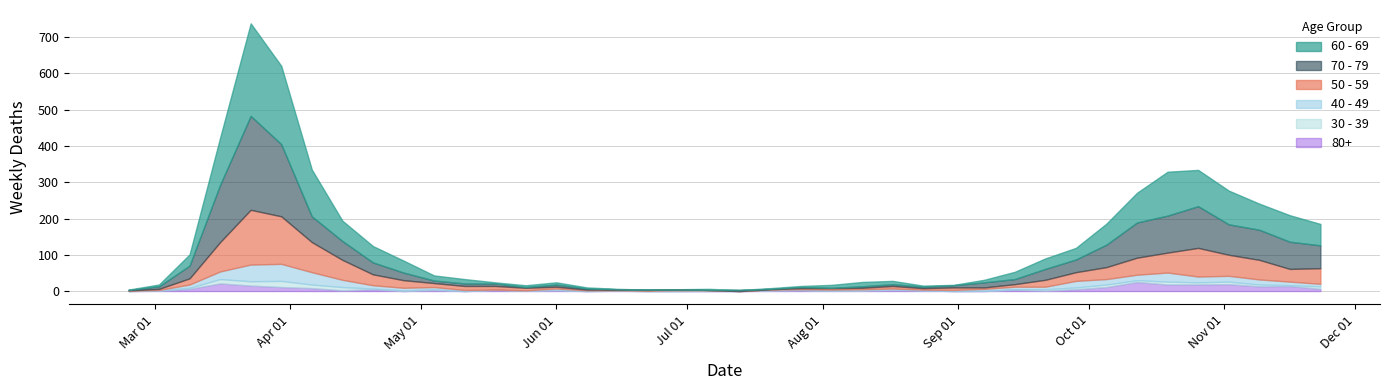

Is the value of 50 - 59 at 2020-09-14 greater than the value of 80+ at 2020-06-01?

Yes